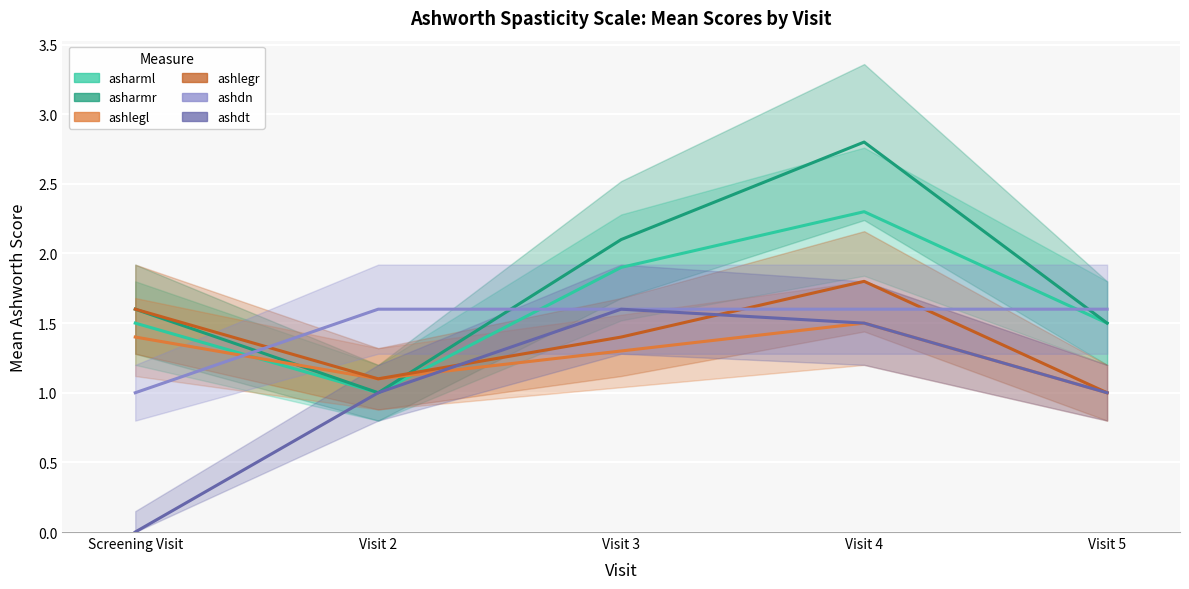

True or false: asharmr has more than 1 interior local peaks.

False